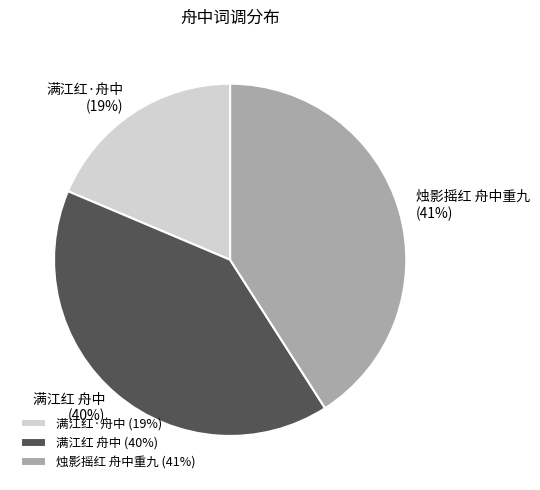

Combined, do 烛影摇红 舟中重九 and 满江红·舟中 account for over 50%?

Yes